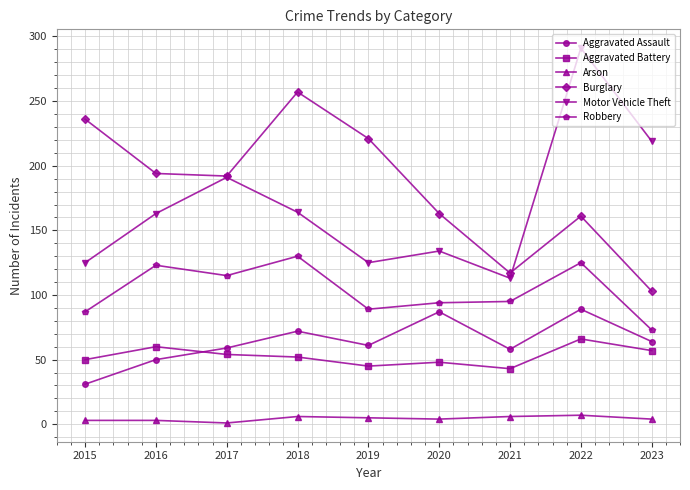

What is the spread (max minus min) of values at 2019?

216